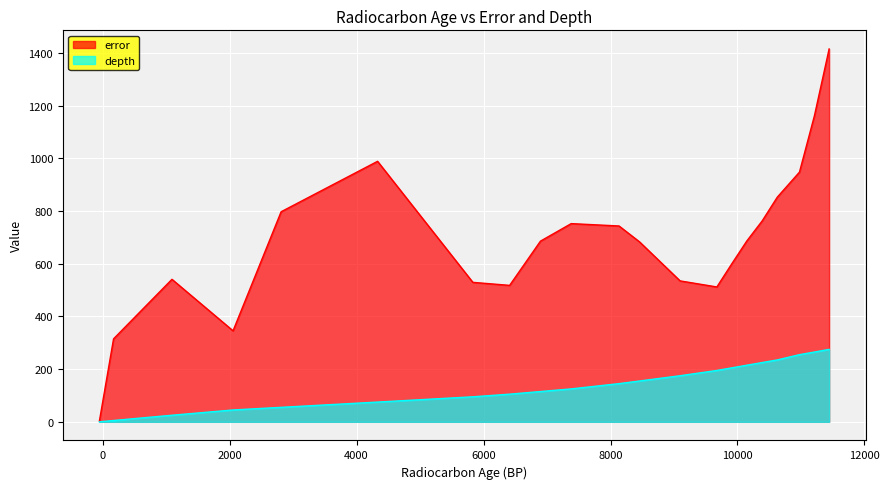

What is the greatest value displayed?

1415.5